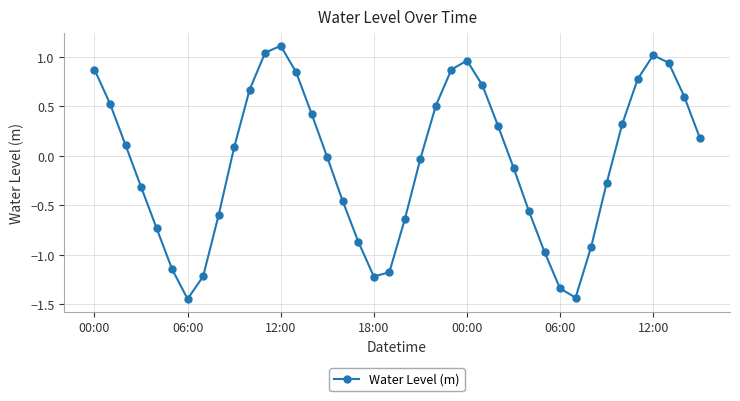

What is the average value?

-0.1